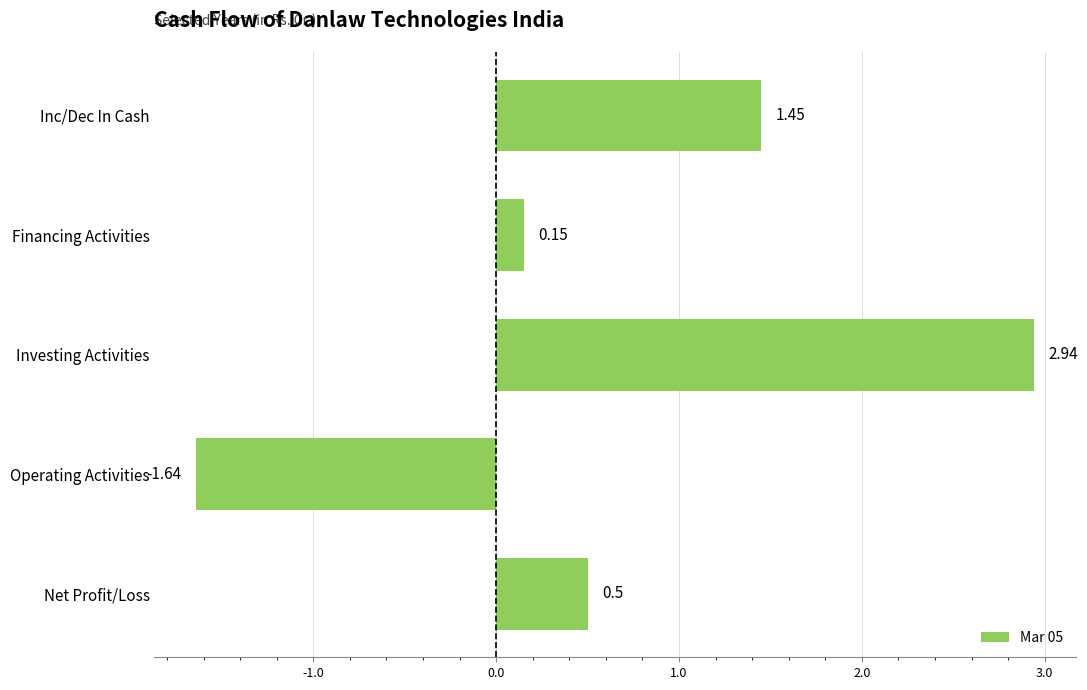

Between Operating Activities and Net Profit/Loss, which is larger?

Net Profit/Loss